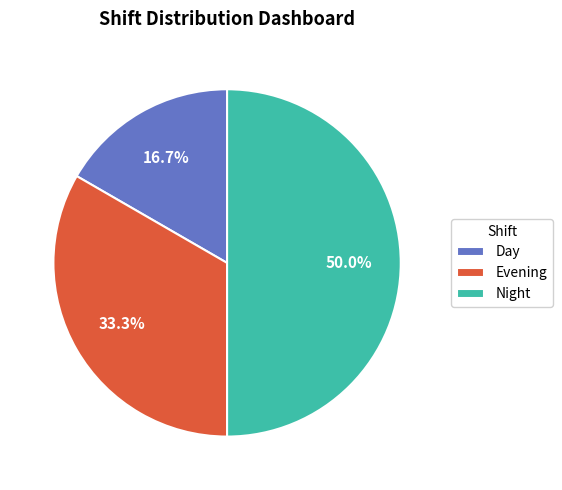

To the nearest percent, what percentage of the pie is Night?

50%